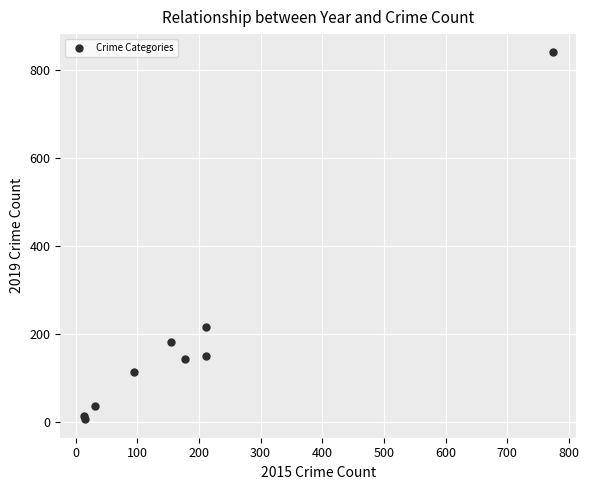

What Y value in the scatter plot is closest to 423?

216